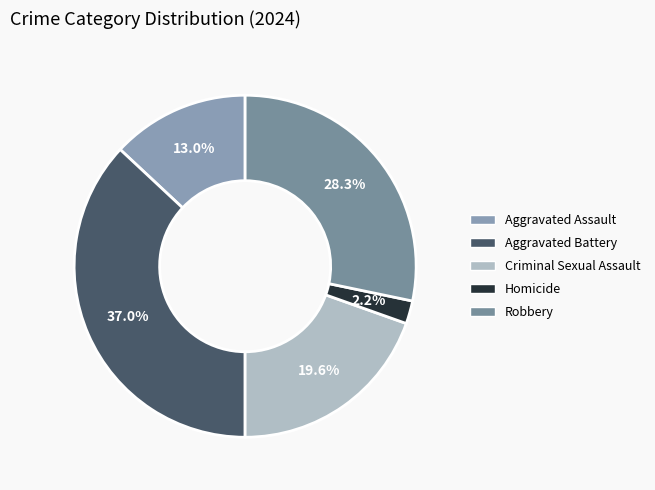

To the nearest percent, what is the combined percentage of Aggravated Battery and Homicide?

39%